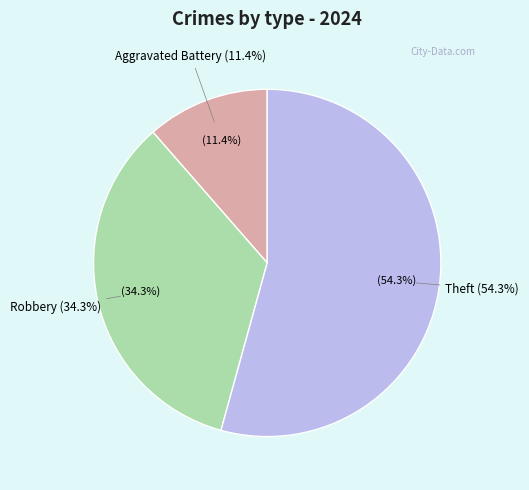

Approximately how many times larger is the value at Theft compared to Robbery?

1.6